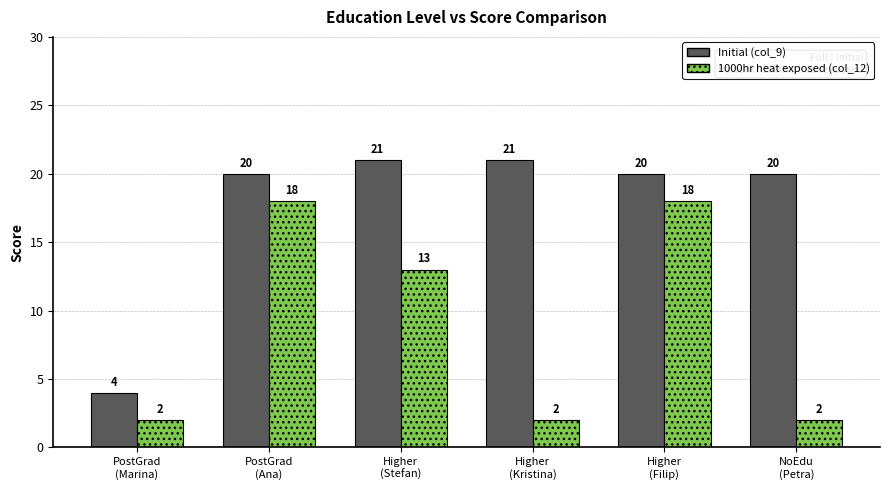

What is the maximum value shown in the chart?

21